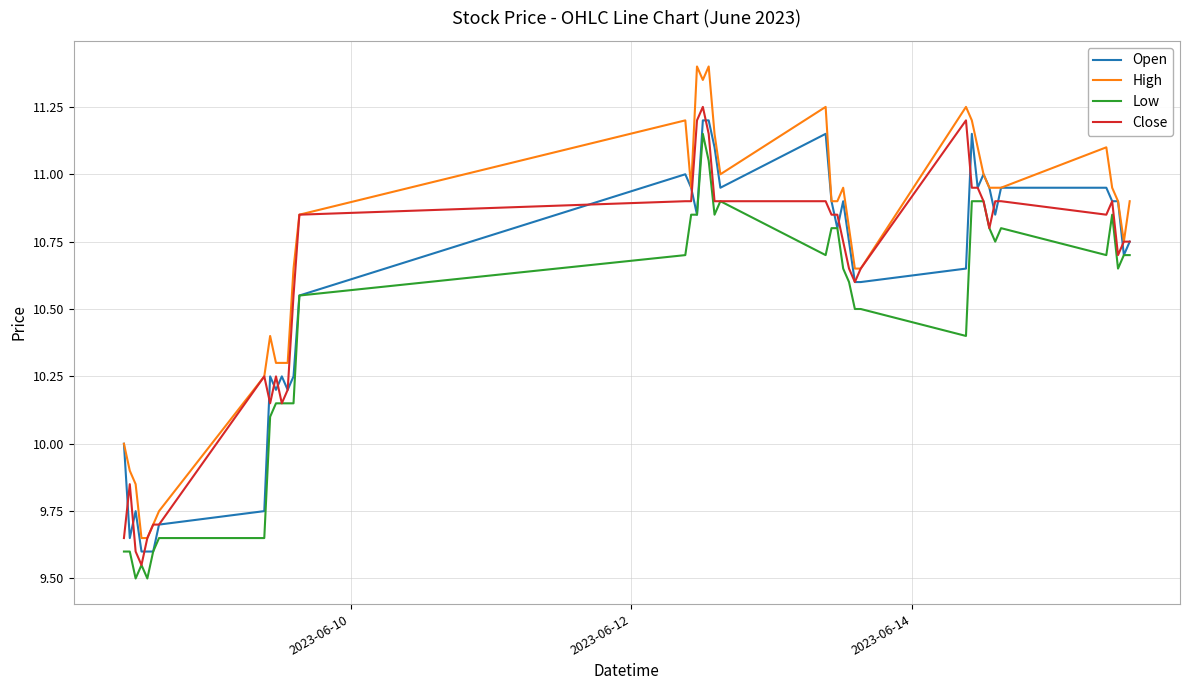

What is the minimum value shown in the chart?

9.5